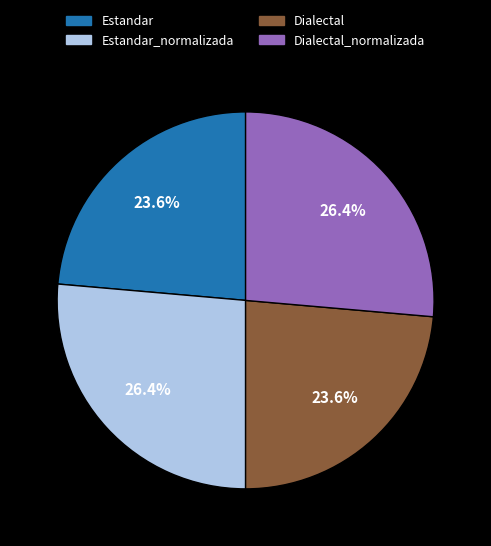

Is there a majority slice in this chart?

No